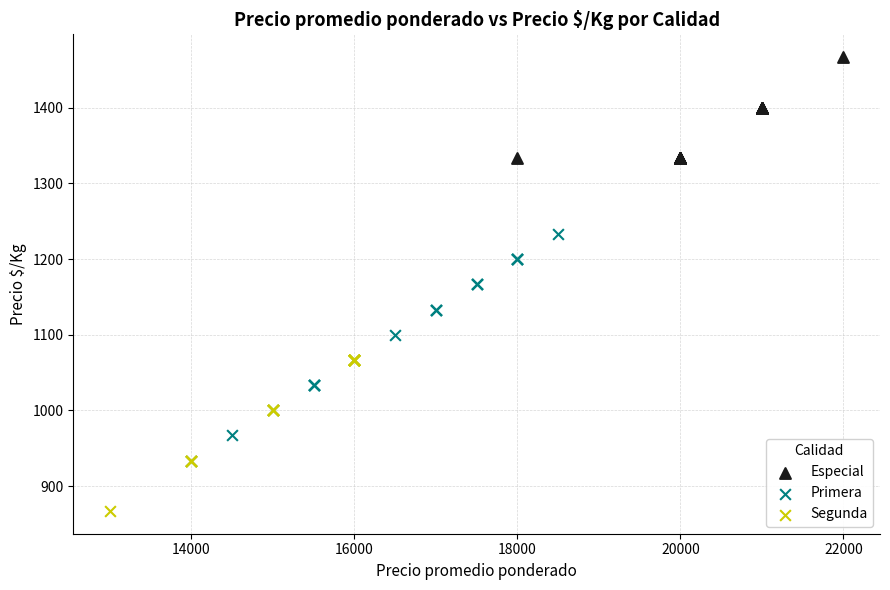

What are all the series names shown in the legend?

Especial, Primera, Segunda